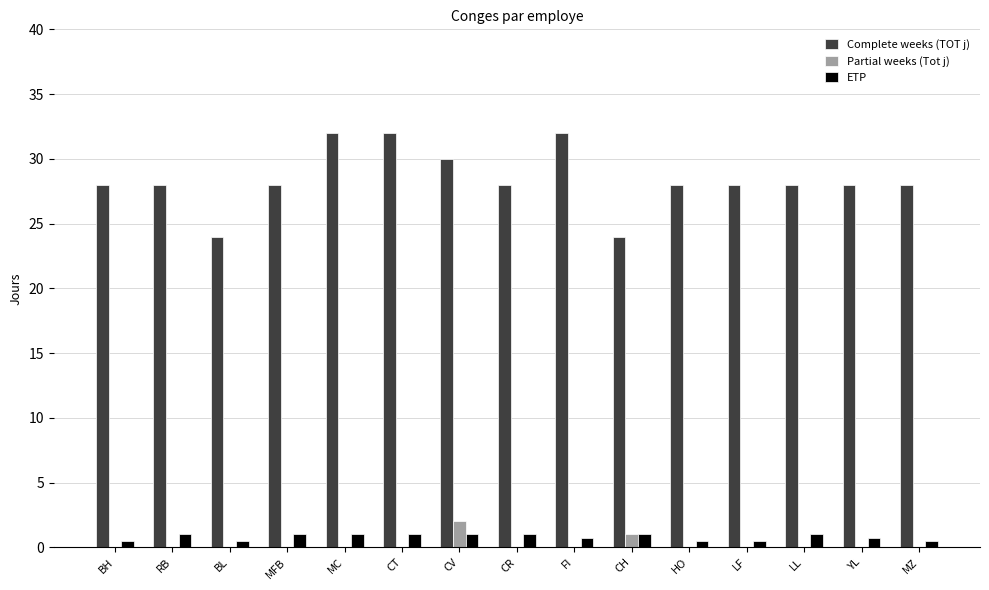

How many groups of bars are there?

15